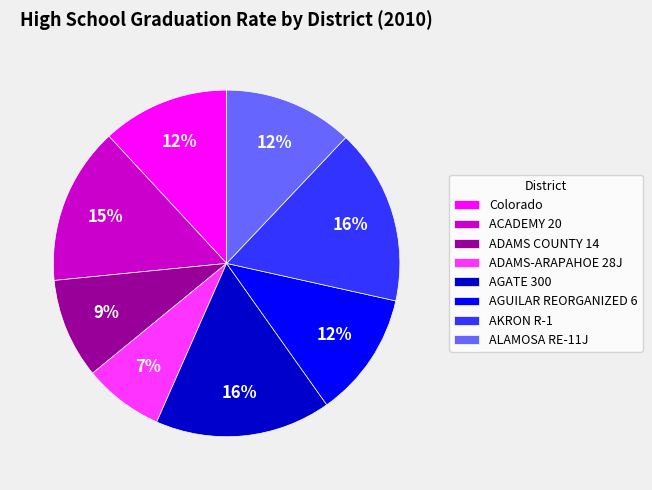

To the nearest percent, what is the combined percentage of AGATE 300 and Colorado?

28%